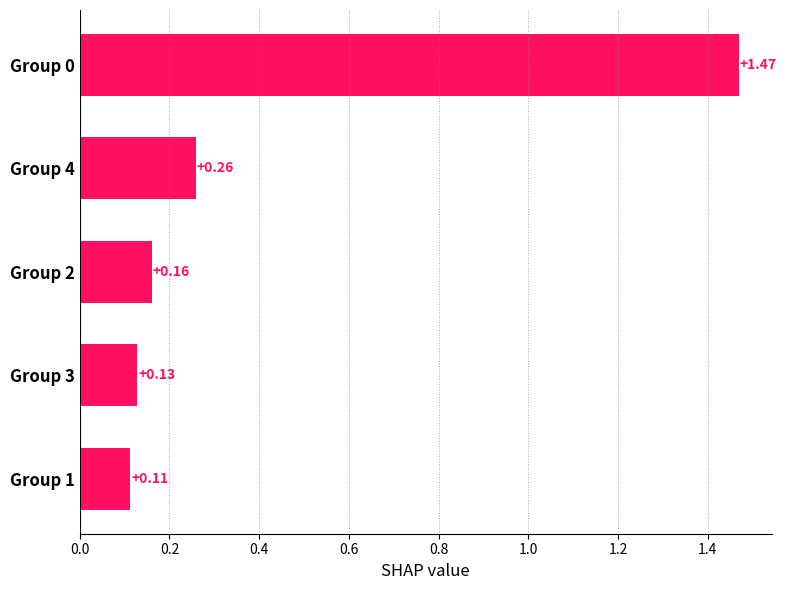

What is the sum of the values at Group 4 and Group 0?

1.7